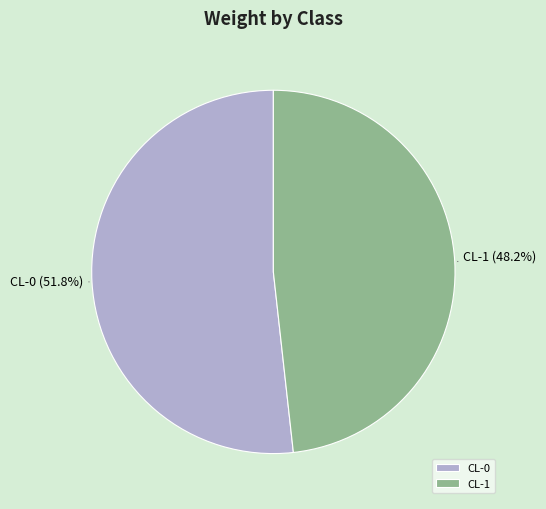

Which has a higher value, CL-0 or CL-1?

CL-0